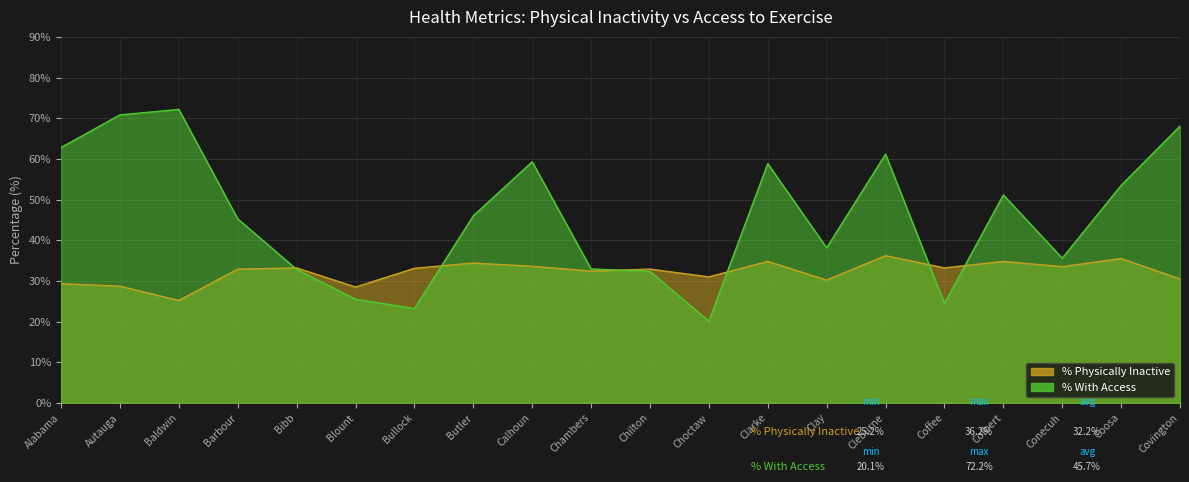

True or false: % Physically Inactive and % With Access intersect in this chart.

True